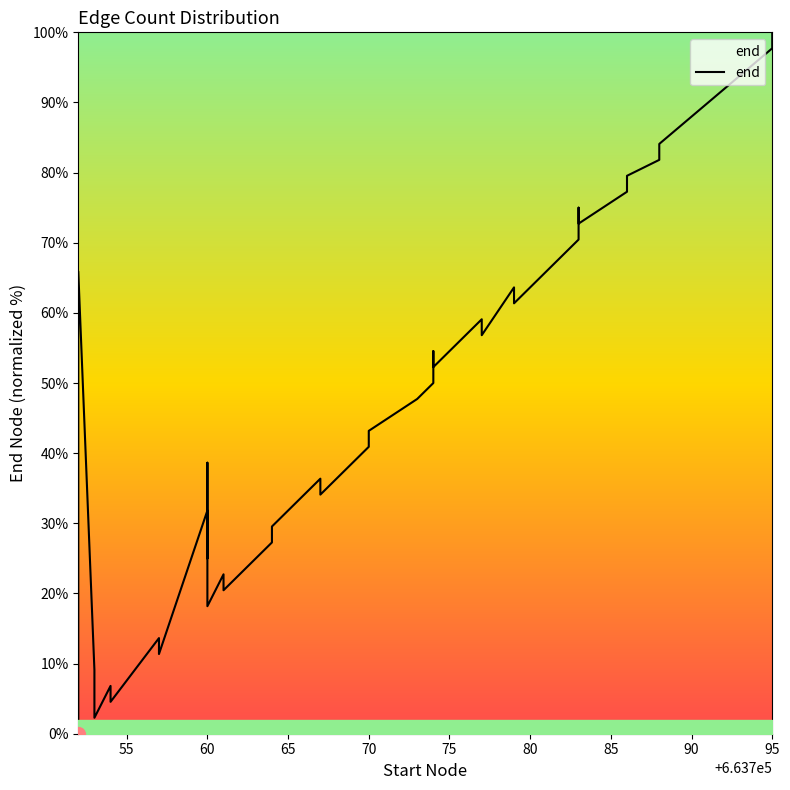

How many lines are shown in the chart?

1